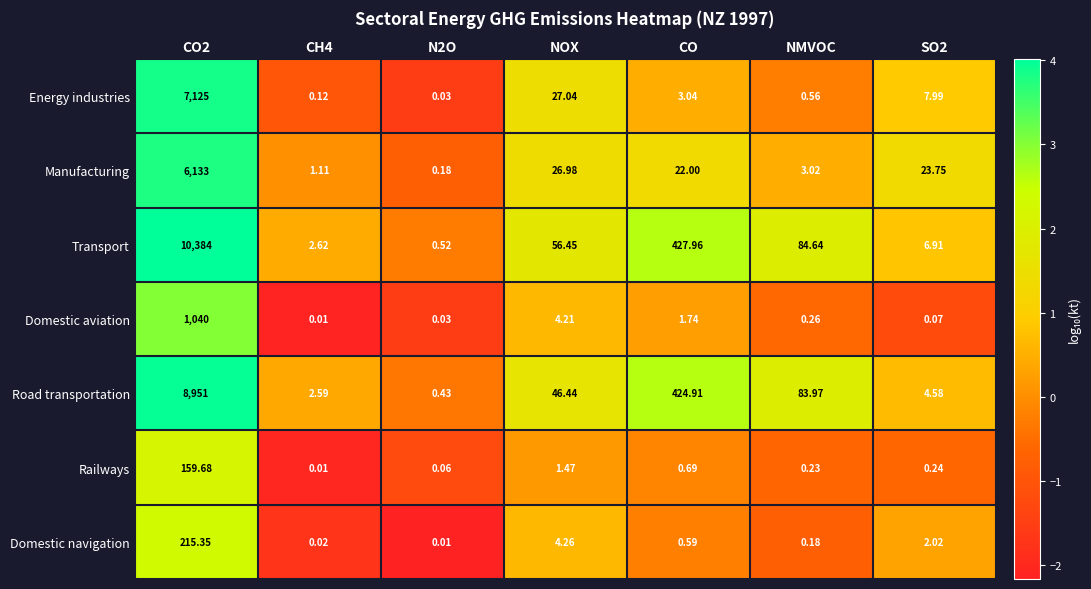

Count the number of categories in the chart.

7